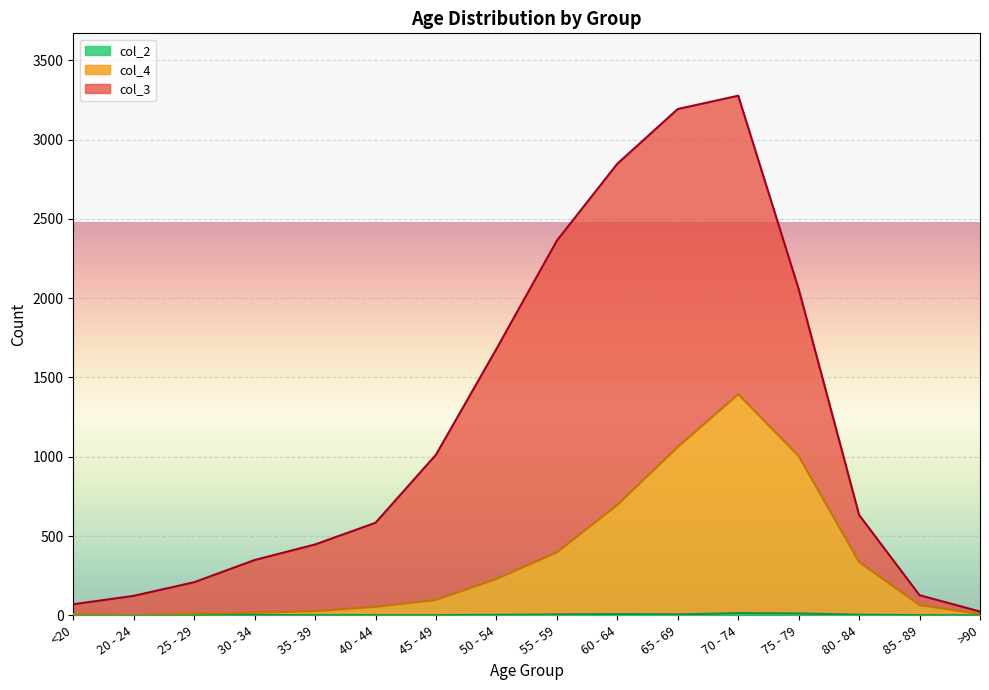

How many values in the col_4 series exceed 98?

7